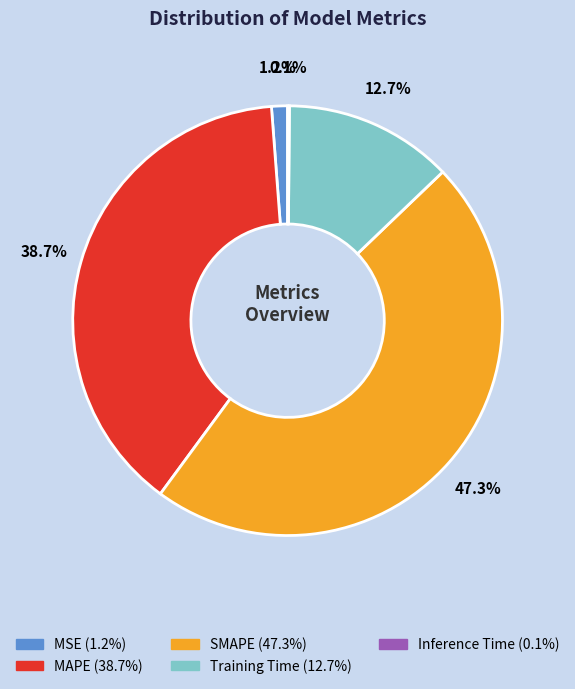

Is there any slice that represents more than half of the pie?

No